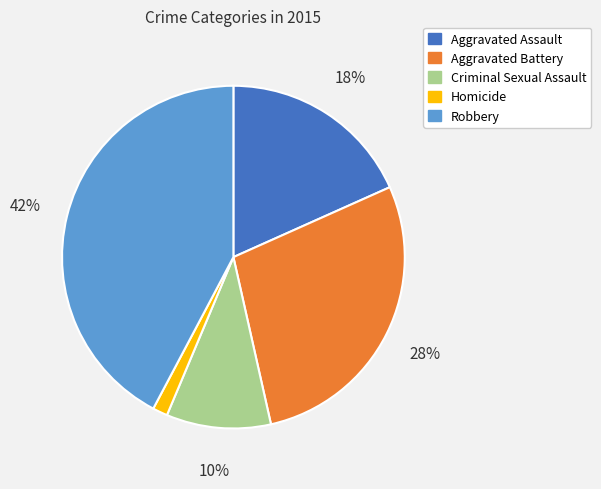

Which has a higher value, Robbery or Aggravated Assault?

Robbery